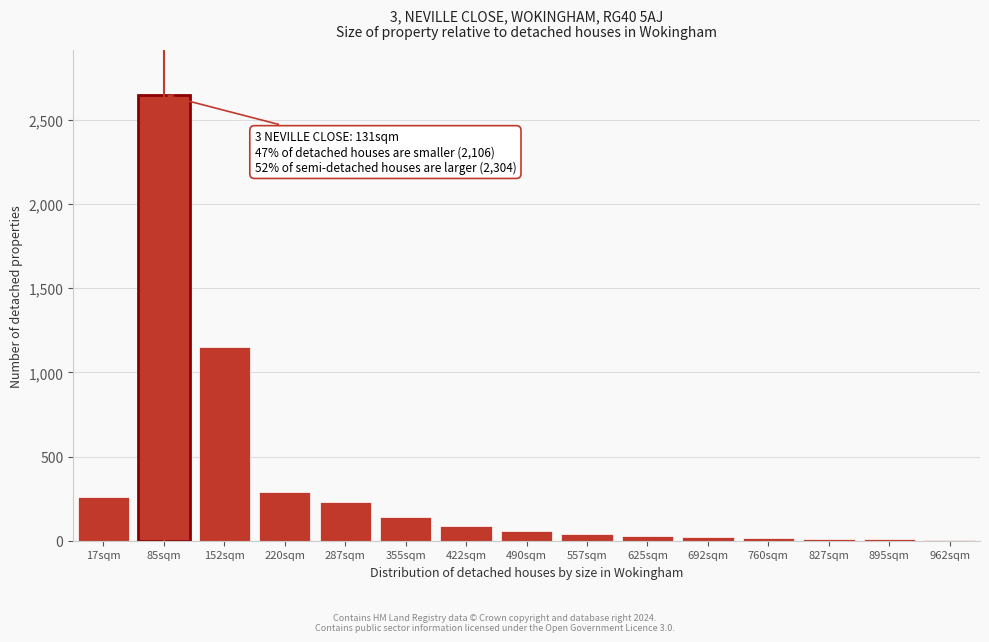

Where is the data nearest to the value 1327?

152sqm